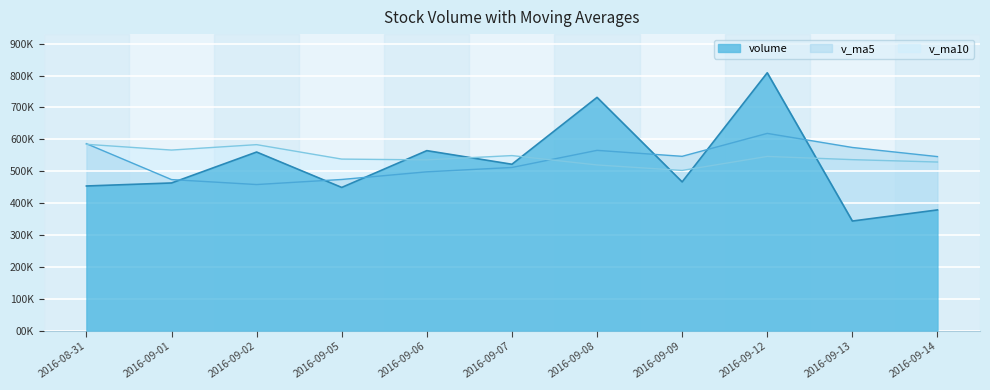

What is the difference between the maximum and minimum values in the v_ma5 series?

16045.6